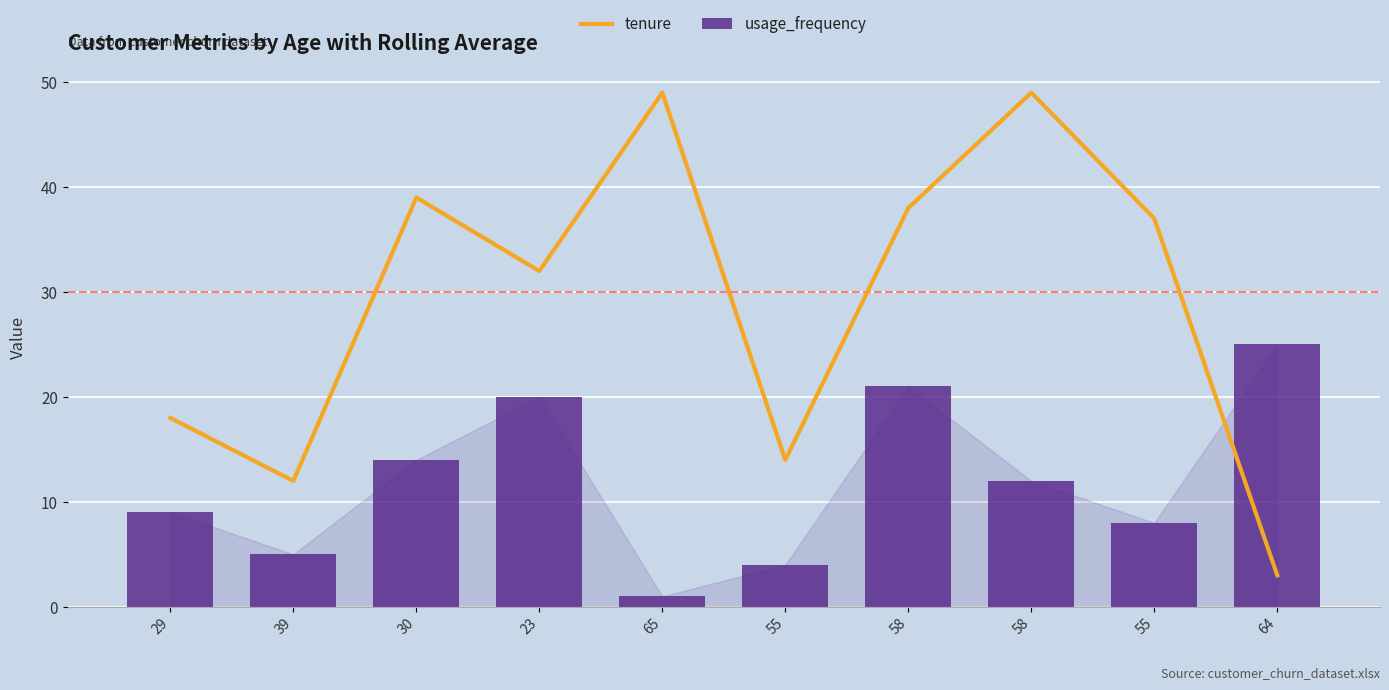

Reading right to left, extract all data points from this chart.

tenure: 3	37	49	38	14	49	32	39	12	18
usage_frequency: 25	8	12	21	4	1	20	14	5	9